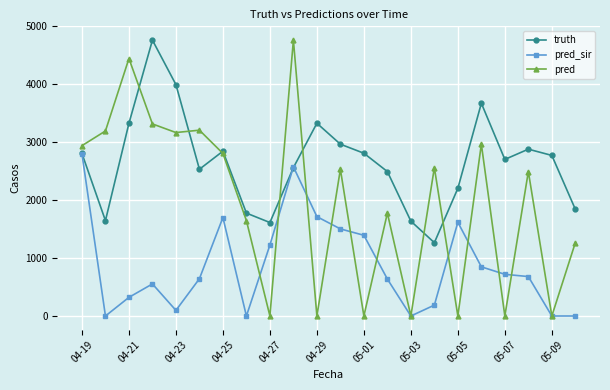

How many times do pred and truth cross each other?

7